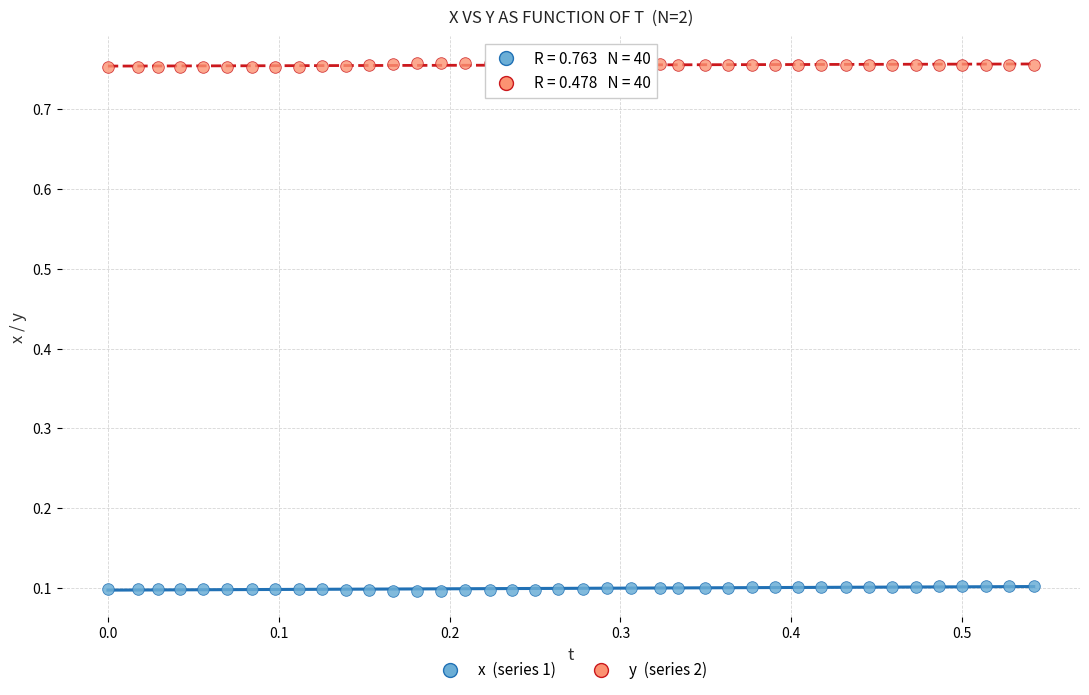

Across all data points, what is the range of X values (max minus min)?

0.5